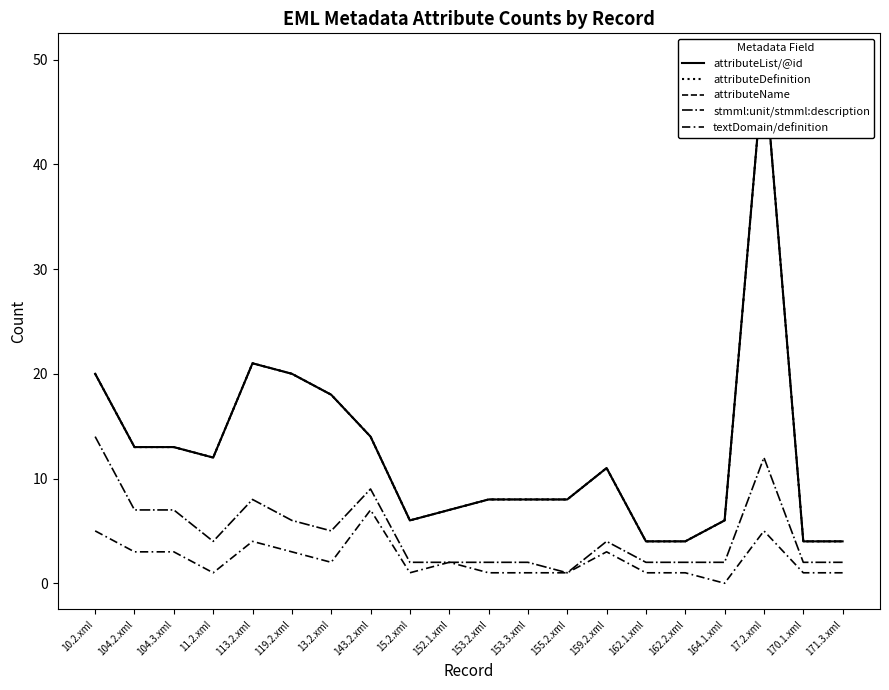

What is the label of the 2nd point from the left?

104.2.xml